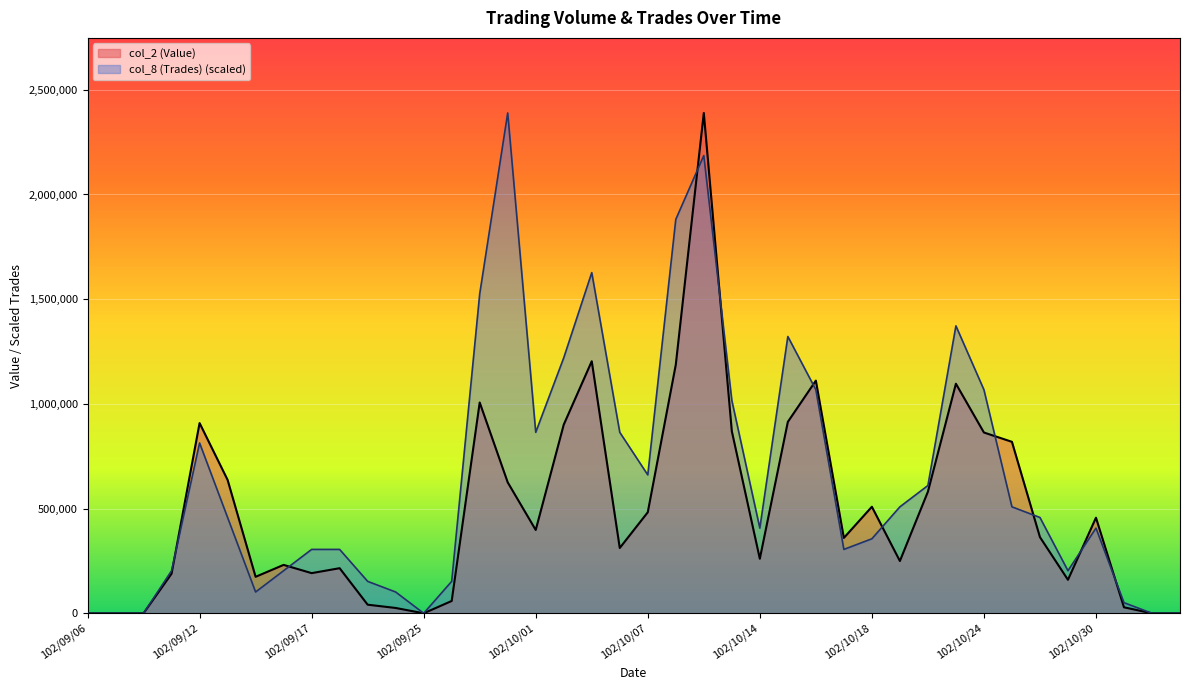

Reading left to right, transcribe all the data shown in this chart.

col_2 (Value): 0.0	0.0	0.0	189100.0	908400.0	636960.0	174240.0	231150.0	191770.0	215360.0	41090.0	25440.0	0.0	58800.0	1006650.0	625240.0	397860.0	900900.0	1203600.0	311860.0	482420.0	1186940.0	2389380.0	869830.0	260430.0	914030.0	1111130.0	359950.0	508790.0	249630.0	580480.0	1096280.0	863310.0	818830.0	363780.0	159930.0	456520.0	28600.0	0.0	0.0
col_8 (Trades): 0.0	0.0	0.0	203351.5	813406.0	457540.9	101675.7	203351.5	305027.2	305027.2	152513.6	101675.7	0.0	152513.6	1525136.2	2389380.0	864243.8	1220108.9	1626811.9	864243.8	660892.3	1881001.3	2186028.5	1016757.4	406703.0	1321784.7	1067595.3	305027.2	355865.1	508378.7	610054.5	1372622.6	1067595.3	508378.7	457540.9	203351.5	406703.0	50837.9	0.0	0.0